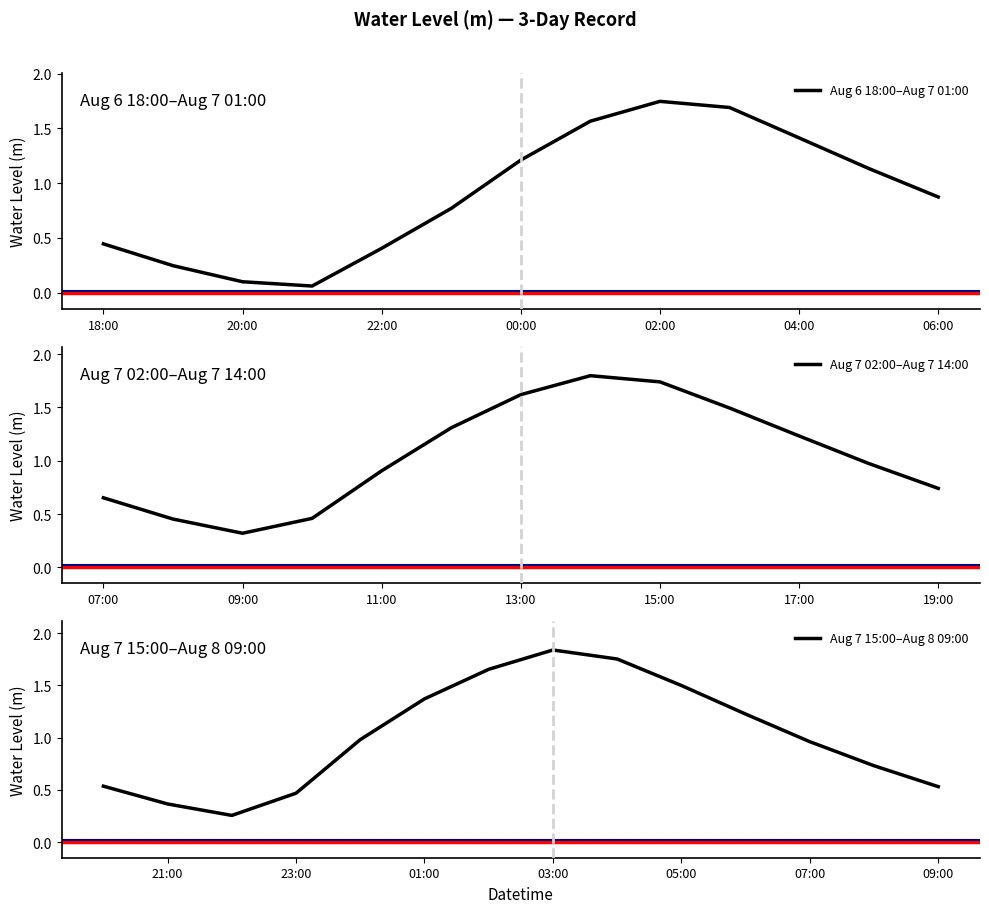

Is it true that the value at 2023-08-07 05:00:00 is 1.1?

True